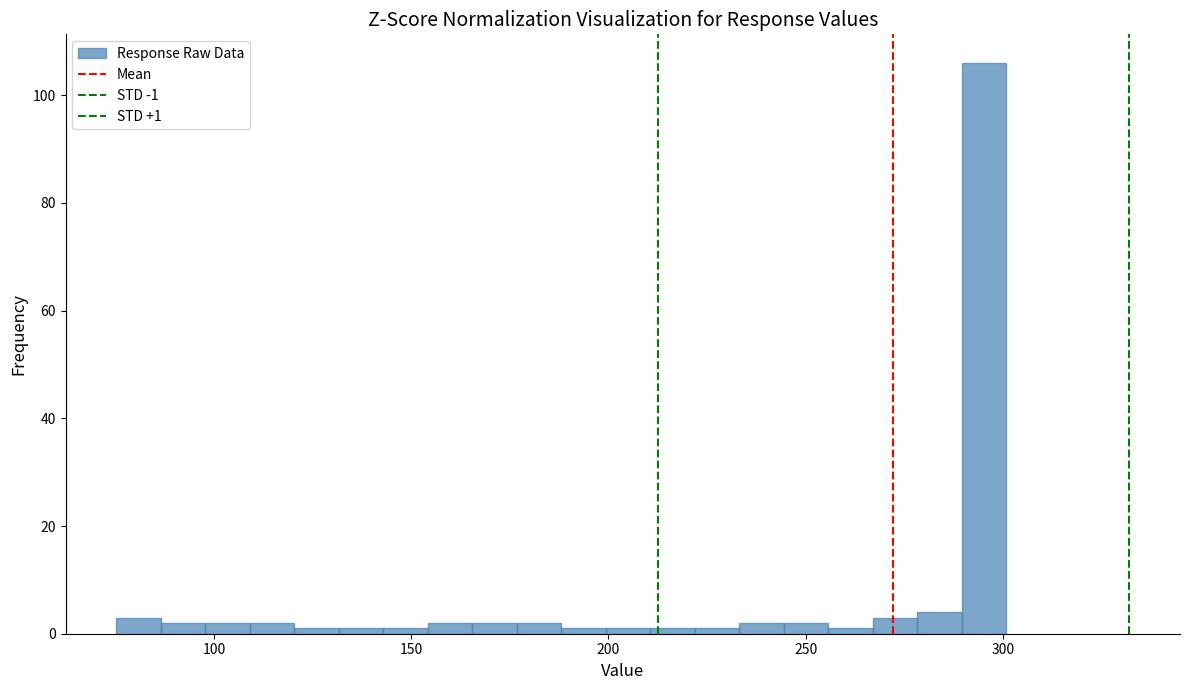

Read against the x-axis, roughly where is the centre of the tallest bar?

295